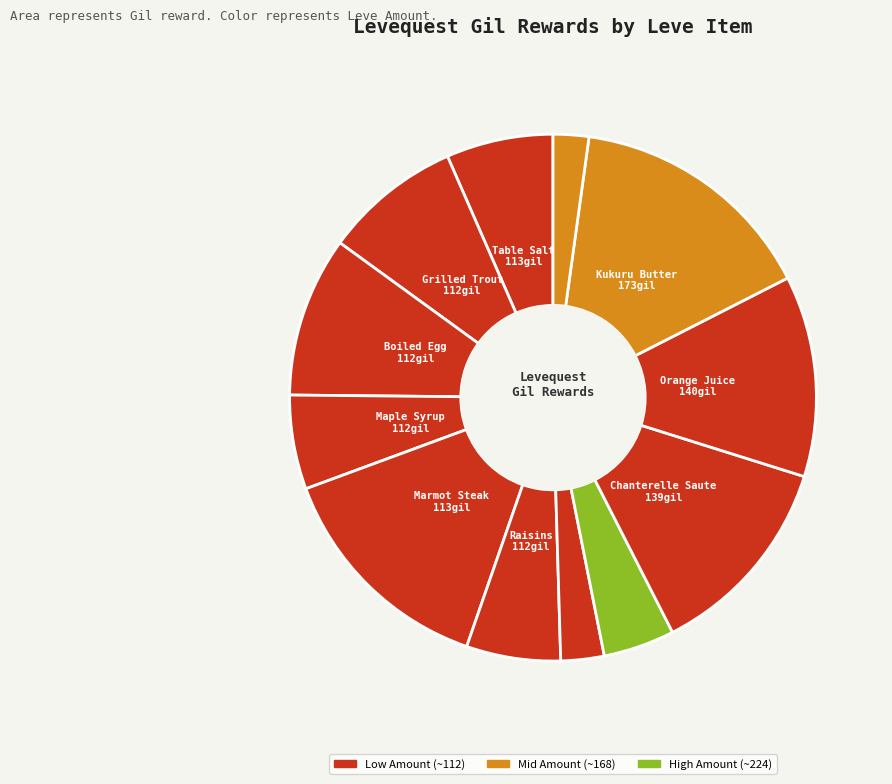

Count the number of slices in the pie.

12